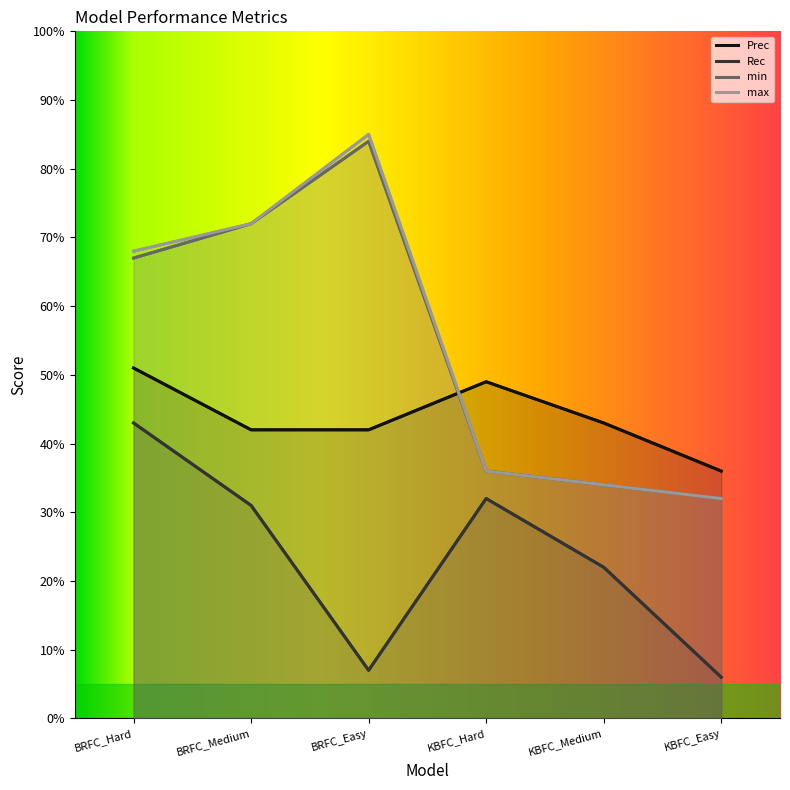

At which category is the sum across all series the highest?

BRFC_Hard